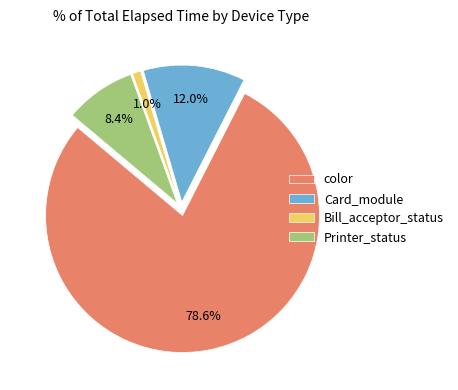

Rank the categories by value from highest to lowest.

color, Card_module, Printer_status, Bill_acceptor_status